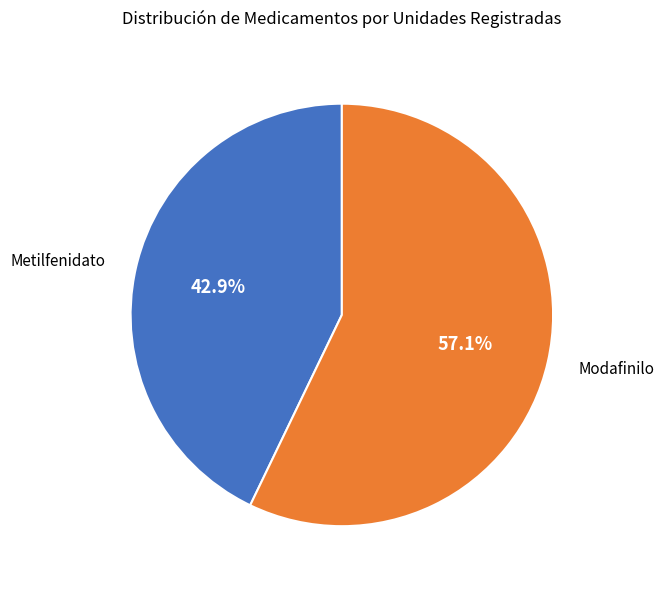

How many segments does this pie chart have?

2